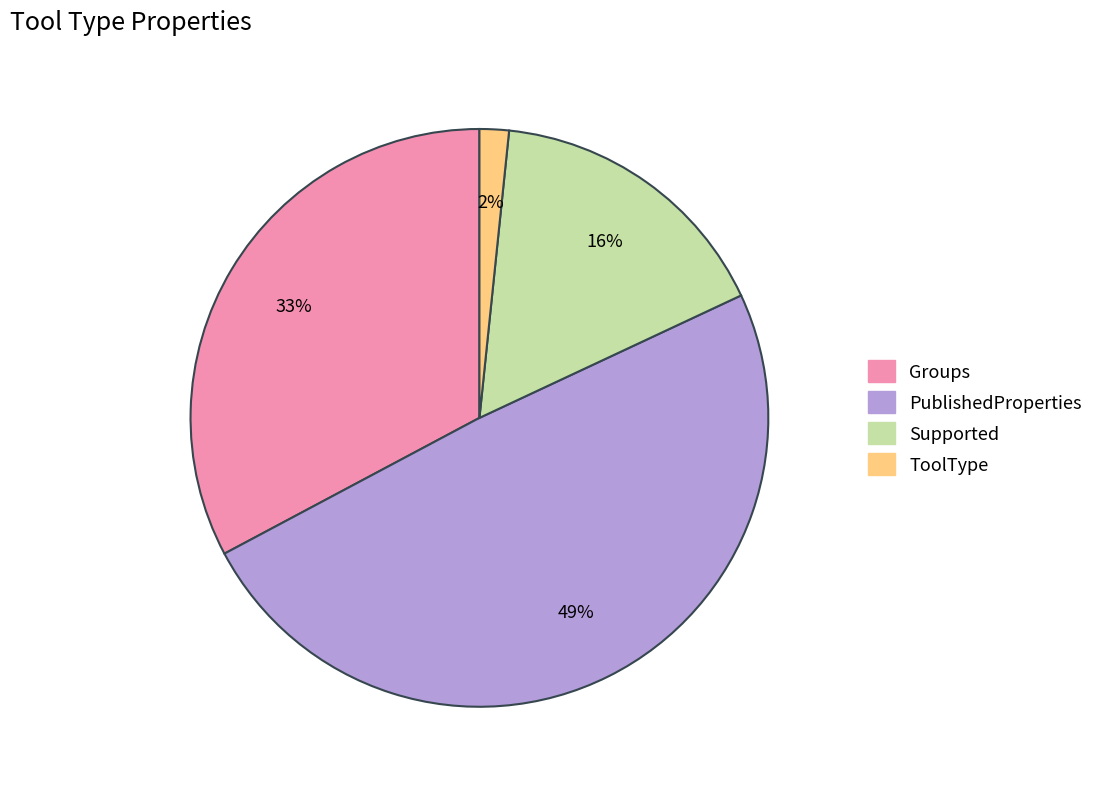

To the nearest percent, what portion does Groups represent?

33%